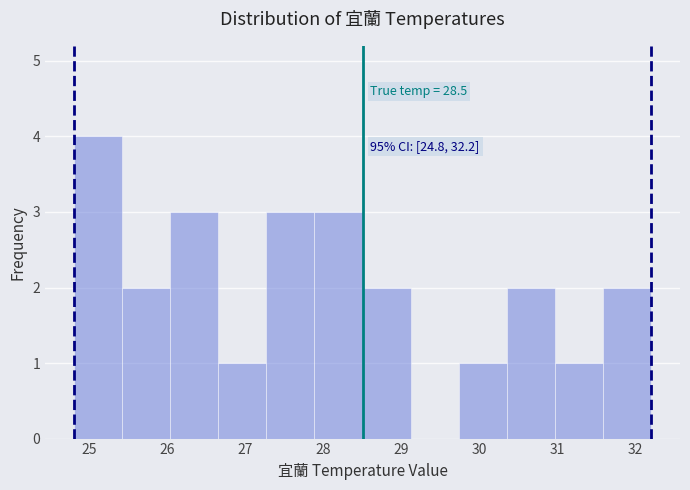

Which range on the x-axis has the tallest bar?

24.8 to 25.4